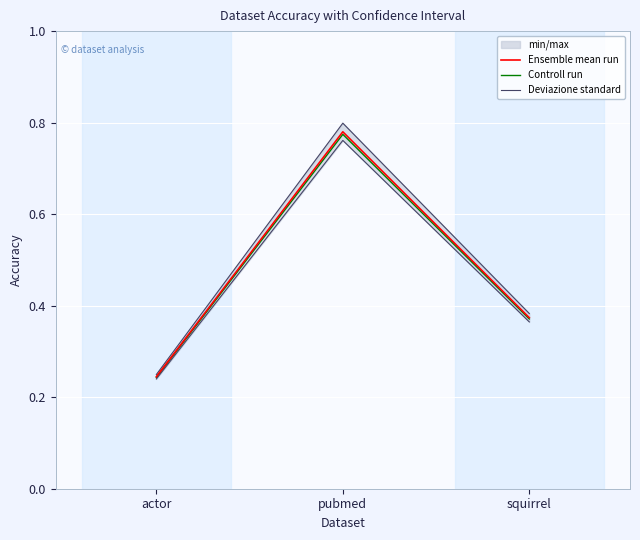

At which category is the sum across all series the highest?

pubmed